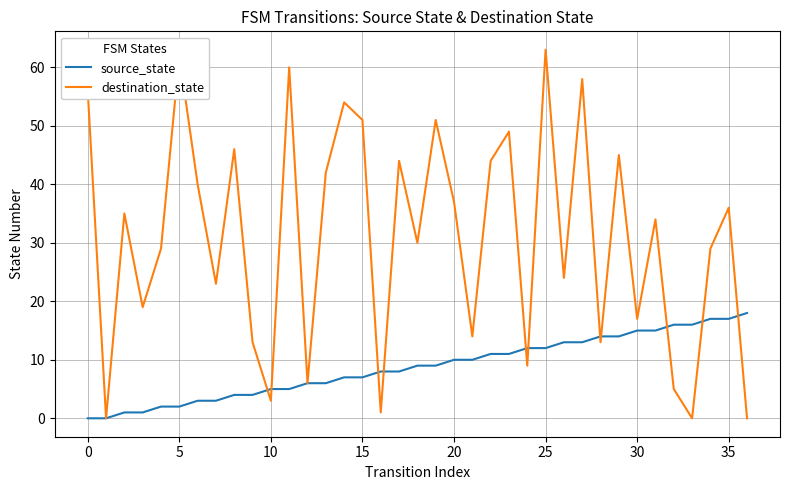

Which series has the widest spread of values?

destination_state